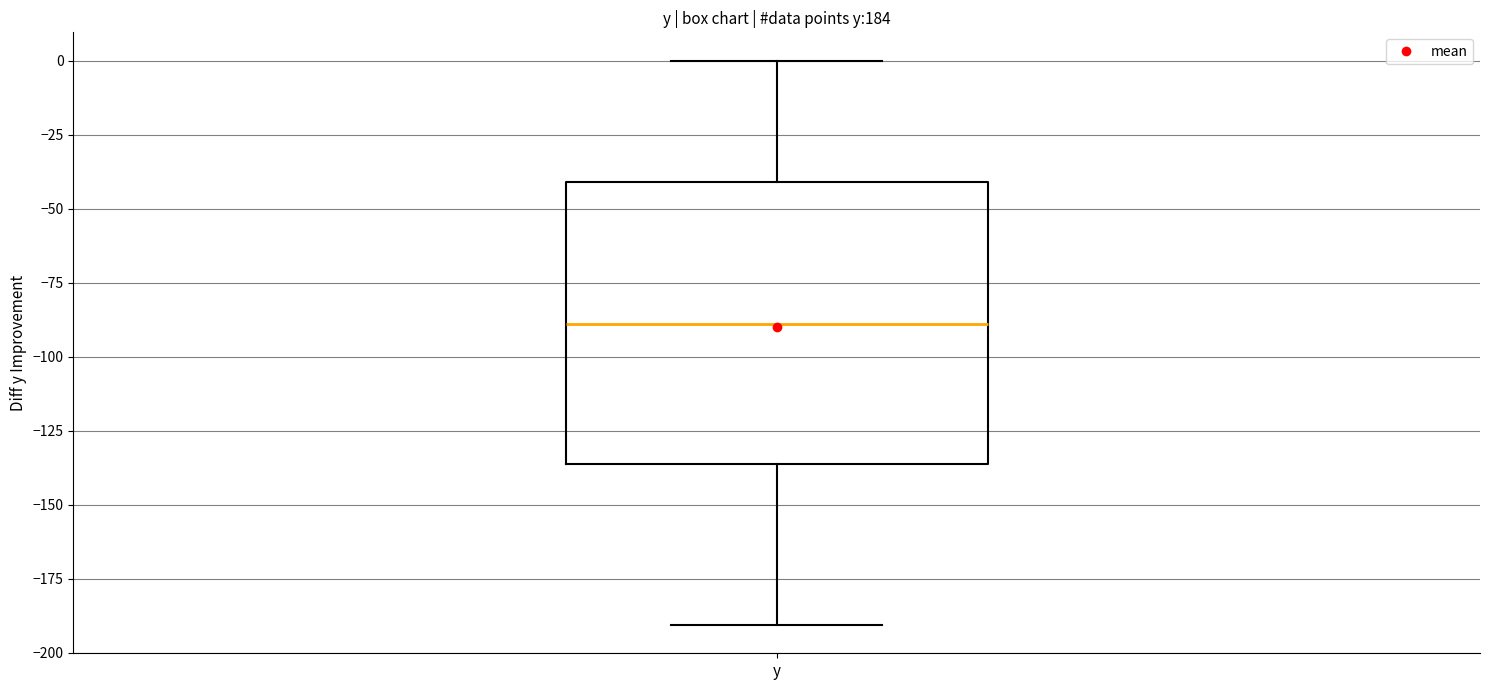

Where does the median line of the box for y sit on the y-axis? The values are not printed on the chart, so give them approximately, as read against the axis.

-90